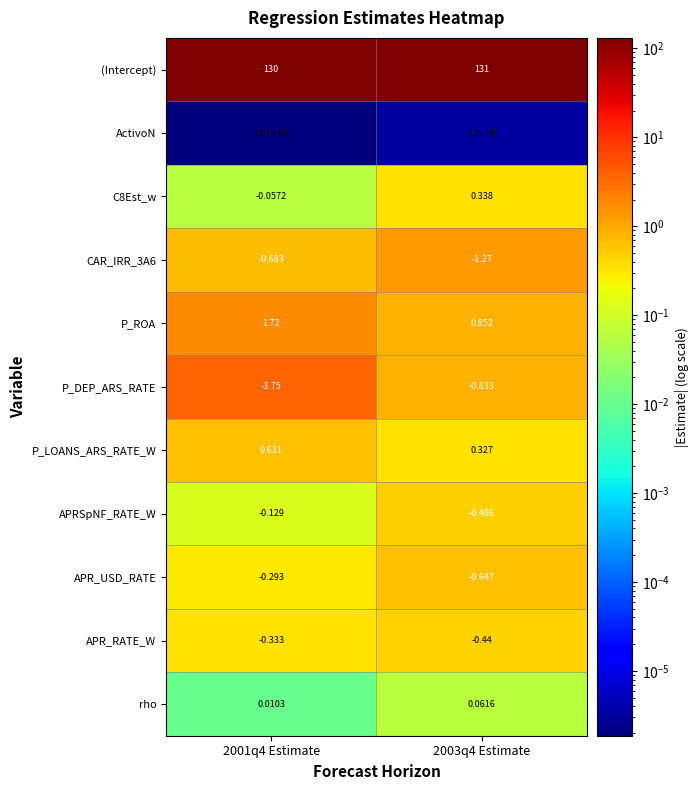

Which series has the largest total across all categories?

(Intercept)